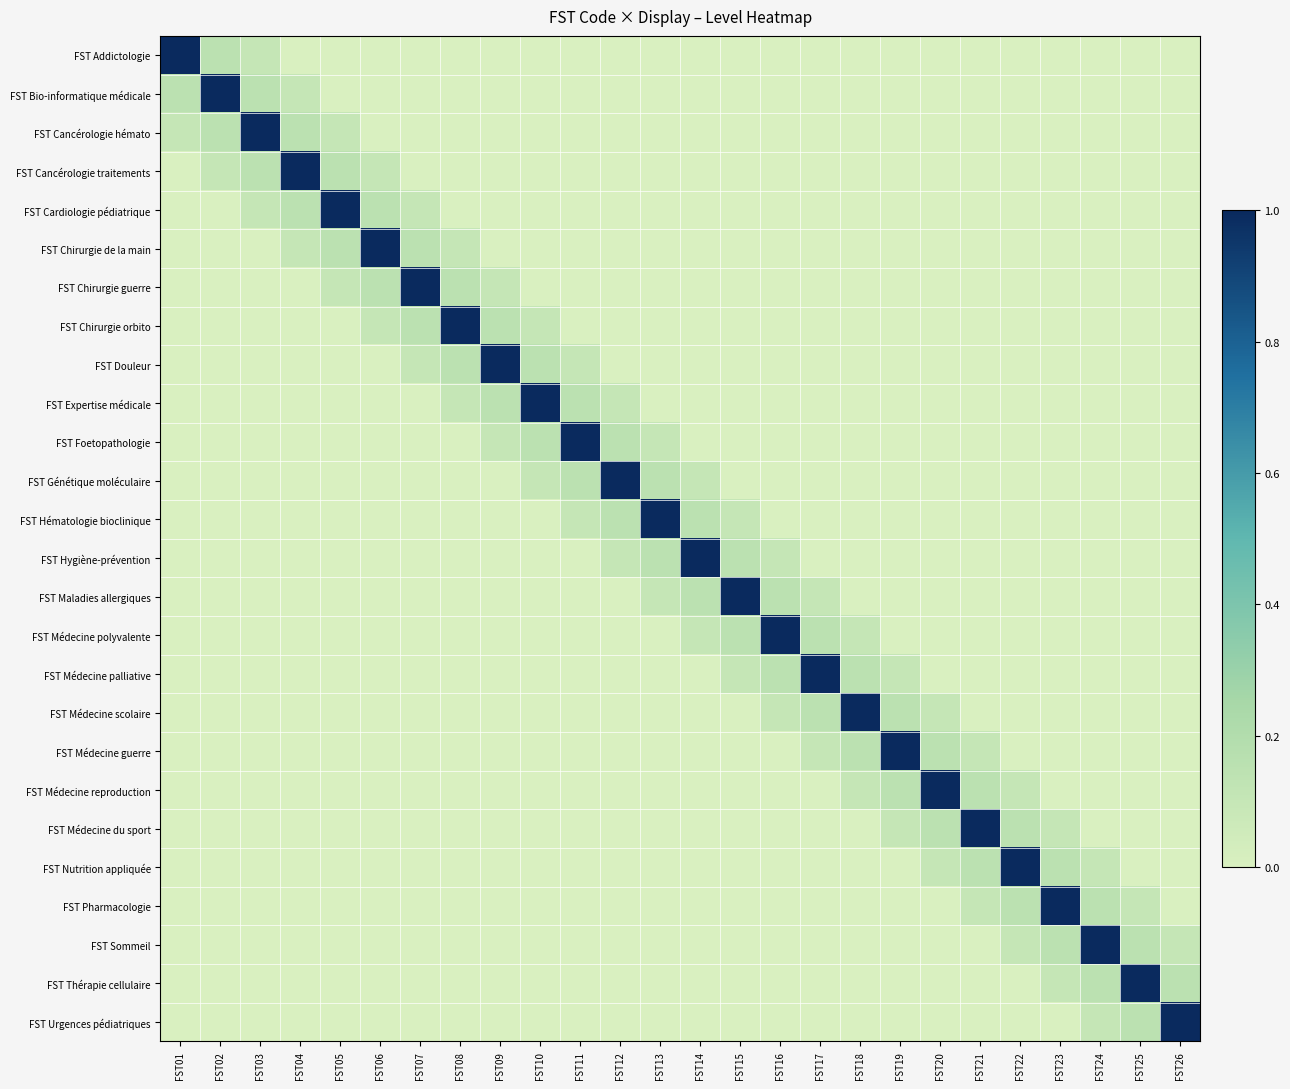

Which series has the largest range (max minus min)?

FST Addictologie